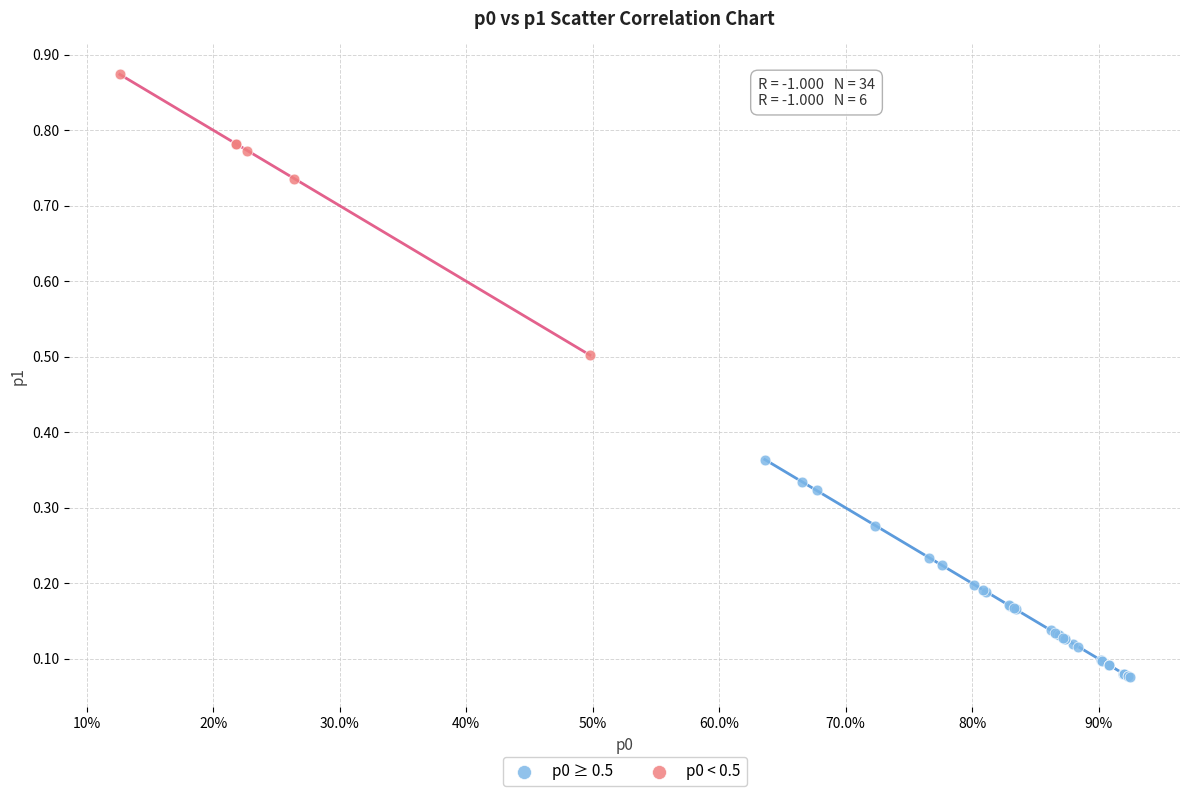

Which series reaches the minimum Y coordinate?

p0 ≥ 0.5